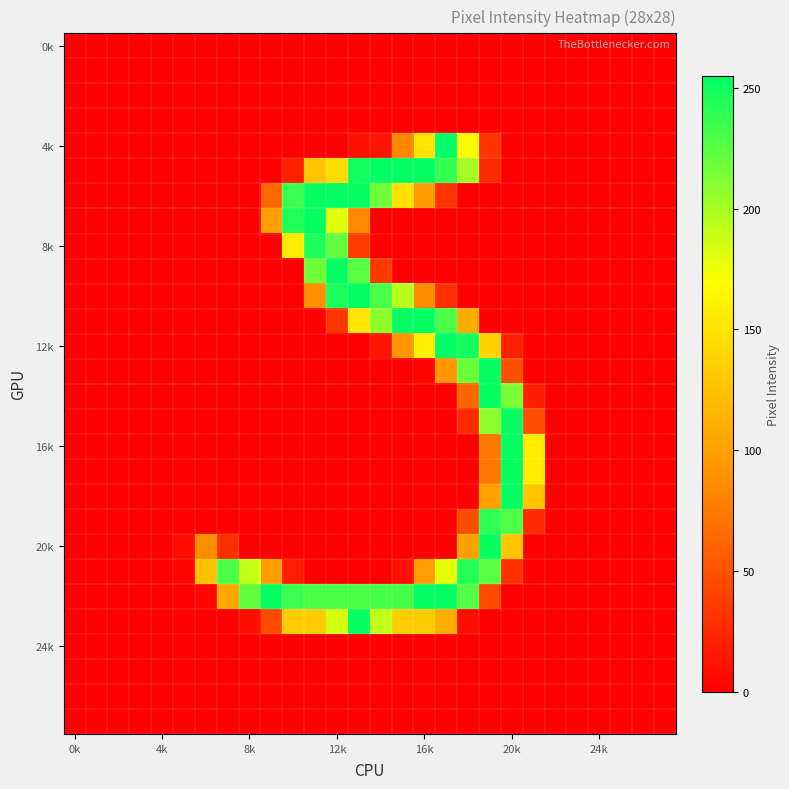

At which category is the sum across all series the highest?

19